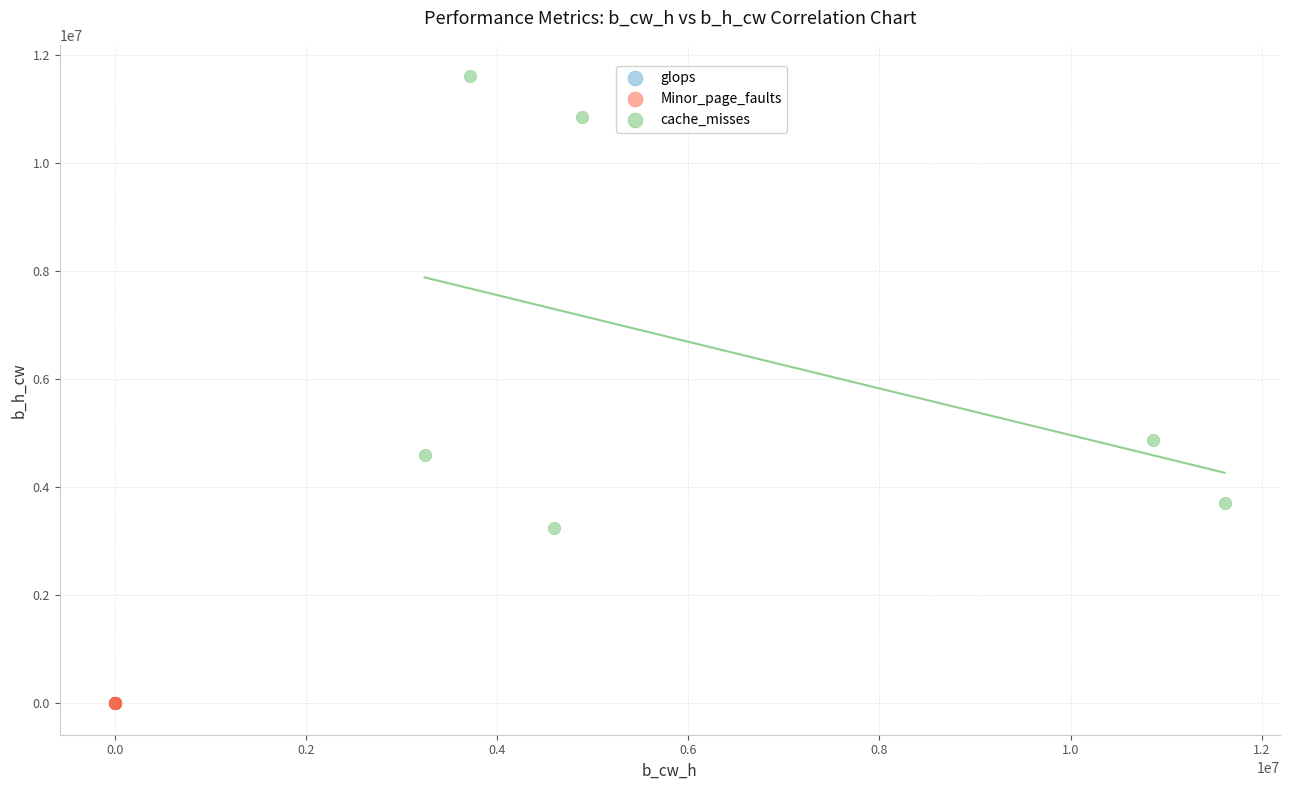

Which series reaches the maximum Y coordinate?

cache_misses